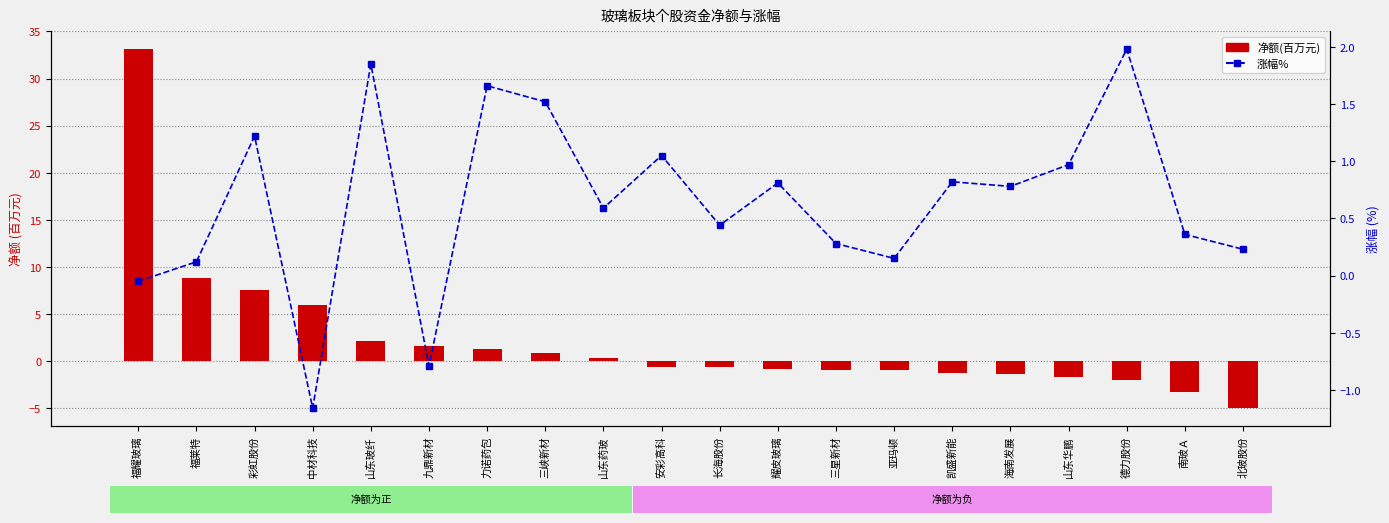

What is the smallest value displayed?

-5.0